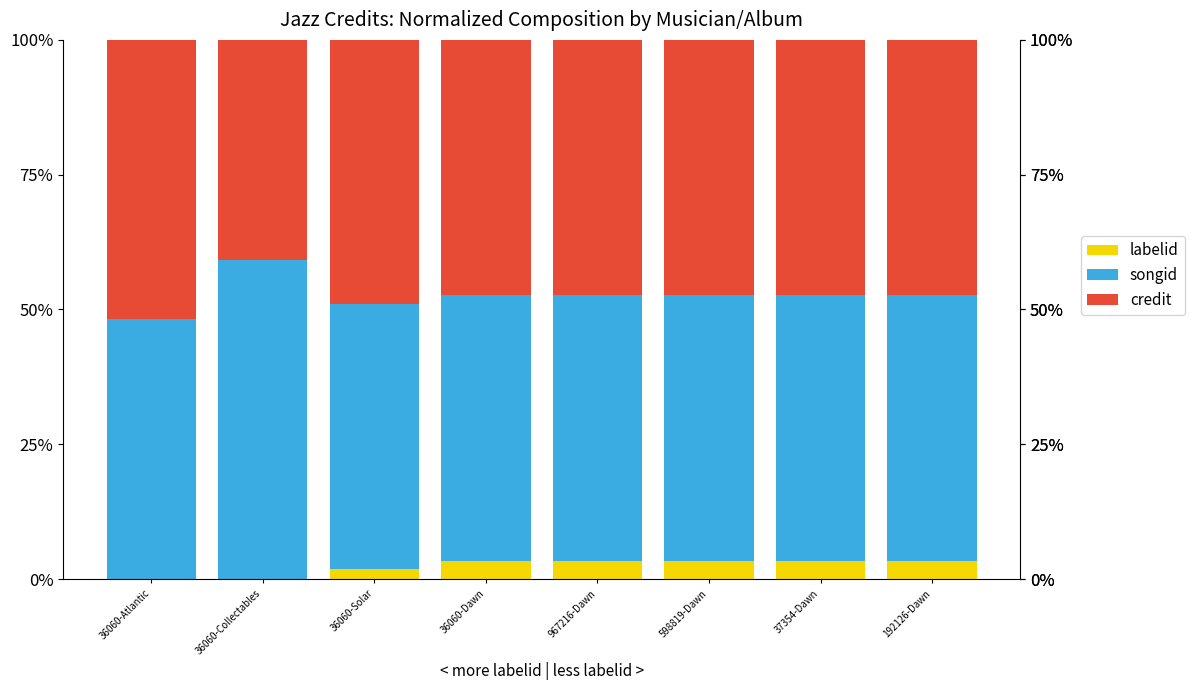

The labelid series shows 3.3 at 967216-Dawn. True or false?

True